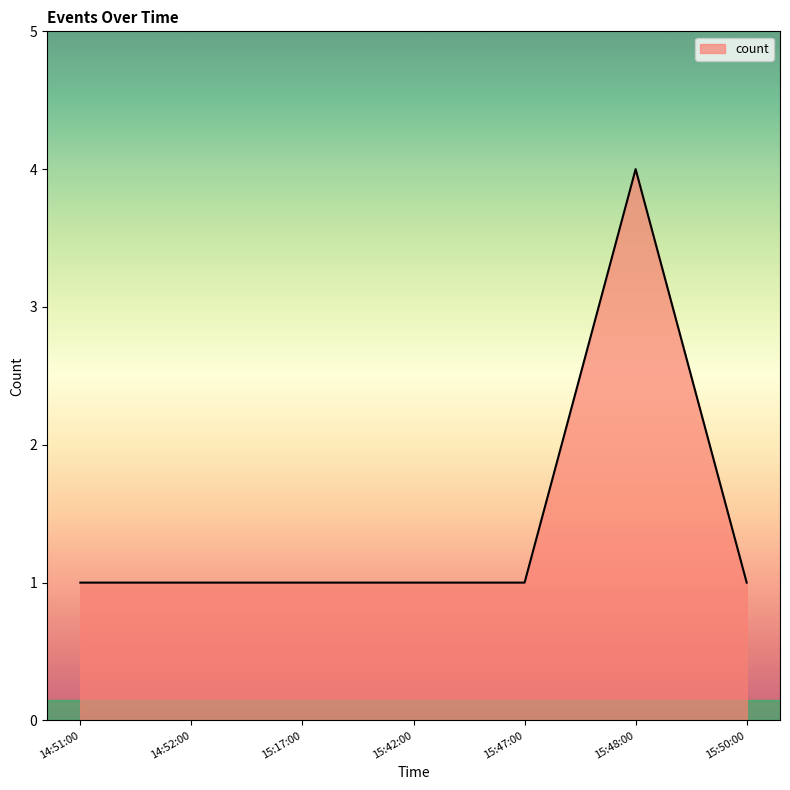

Count the values in the range 1 to 2.

6